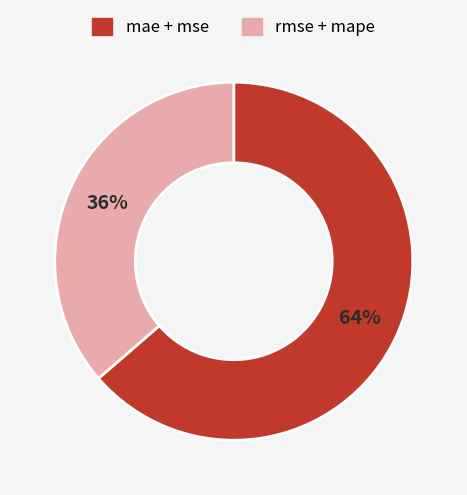

To the nearest percent, what is the average slice percentage?

50%